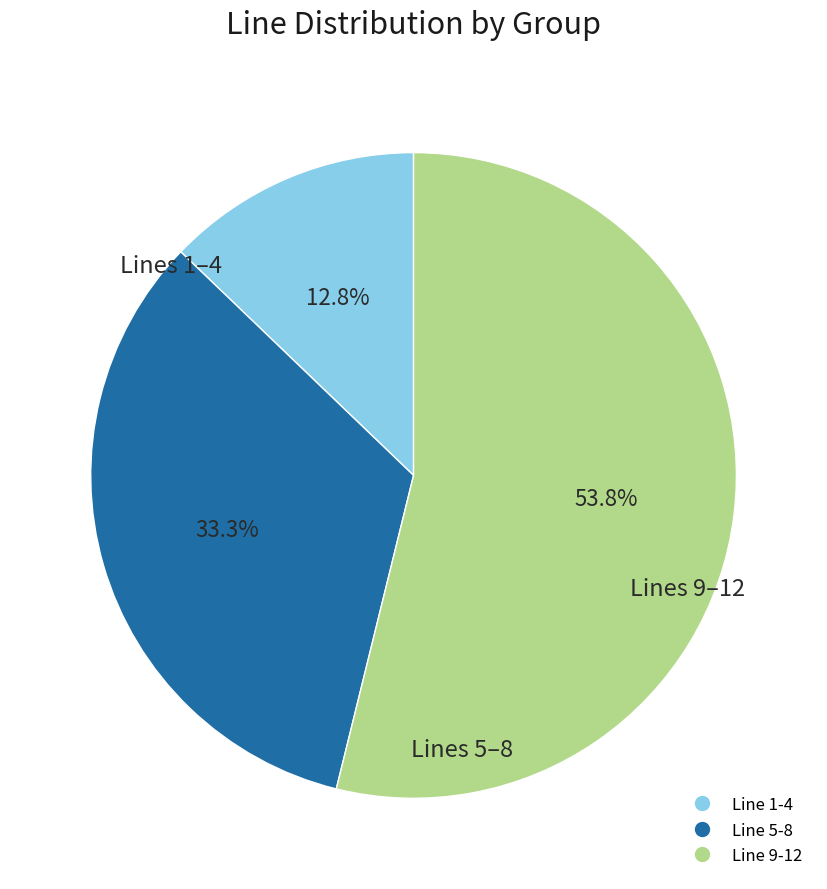

Does any single category account for the majority?

Yes